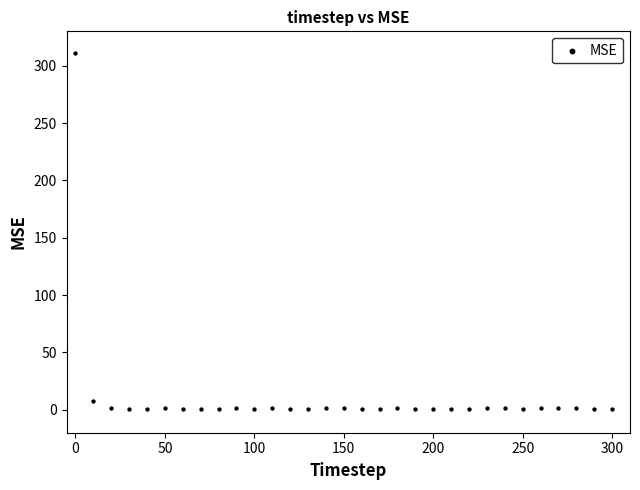

What is the range of X values (max minus min)?

300.0